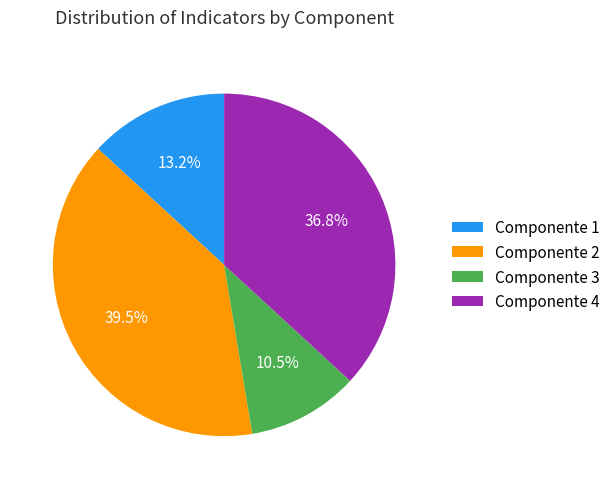

Do Componente 1 and Componente 3 together represent more than half of the pie?

No